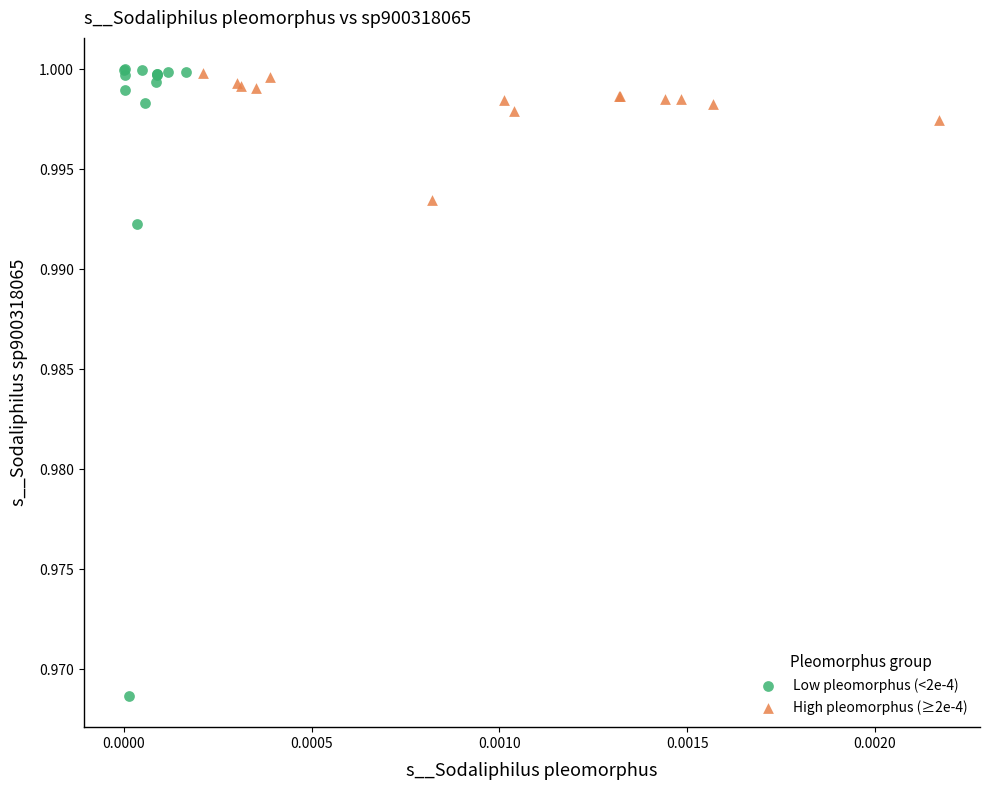

Which series has the widest spread of Y values?

Low pleomorphus (<2e-4)